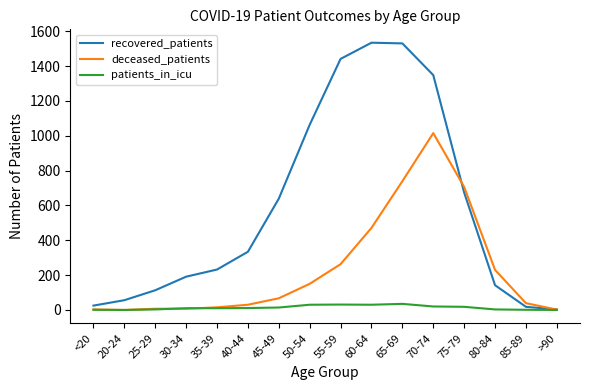

How many lines are shown in the chart?

3